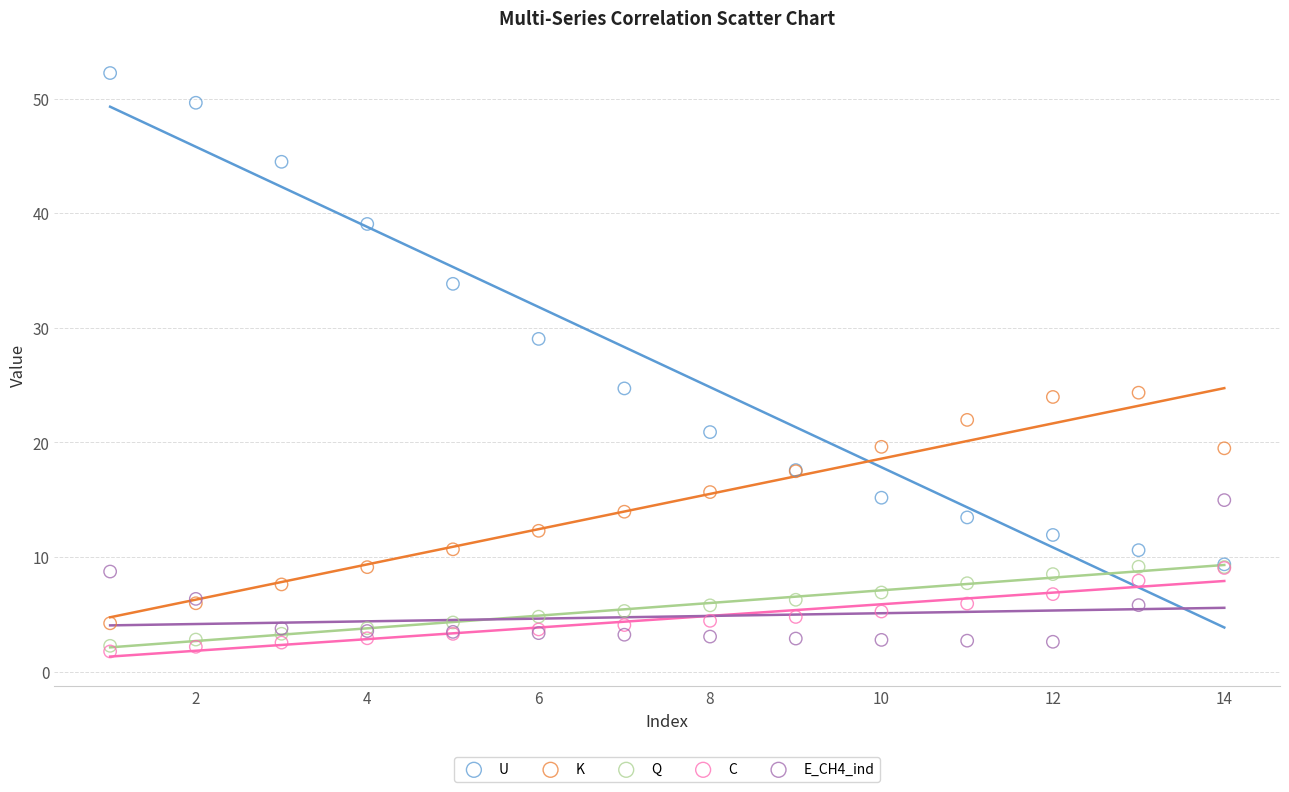

In the U series, what Y value is closest to 30?

29.0